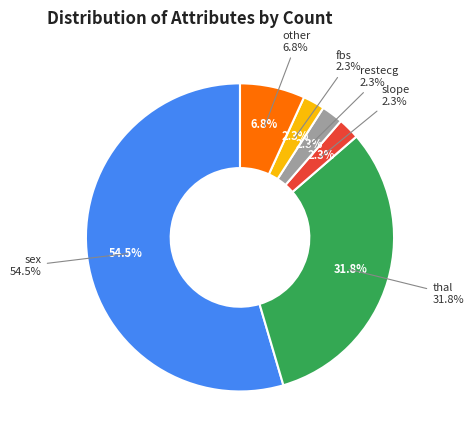

To the nearest percent, what portion does sex represent?

55%